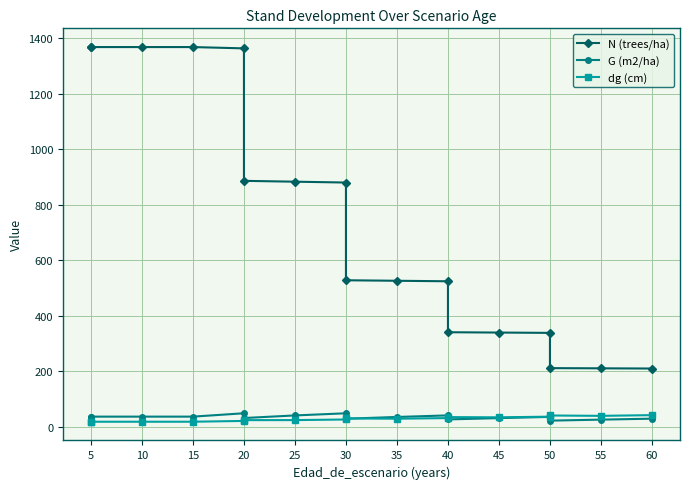

Reading right to left, list all the values displayed in this chart.

N (trees/ha): 210.2	210.9	211.6	338.6	339.8	340.9	524.5	526.3	528.1	880.2	883.3	886.3	1363.6	1368.3	1368.3	1368.3	1368.3
G (m2/ha): 29.5	26.1	22.4	35.9	31.6	26.8	41.3	35.7	29.3	48.9	41.2	31.9	49.0	36.9	36.9	36.9	36.9
dg (cm): 42.3	39.7	41.0	36.8	34.4	35.1	31.7	29.4	30.4	26.6	24.4	24.2	21.4	18.5	18.5	18.5	18.5